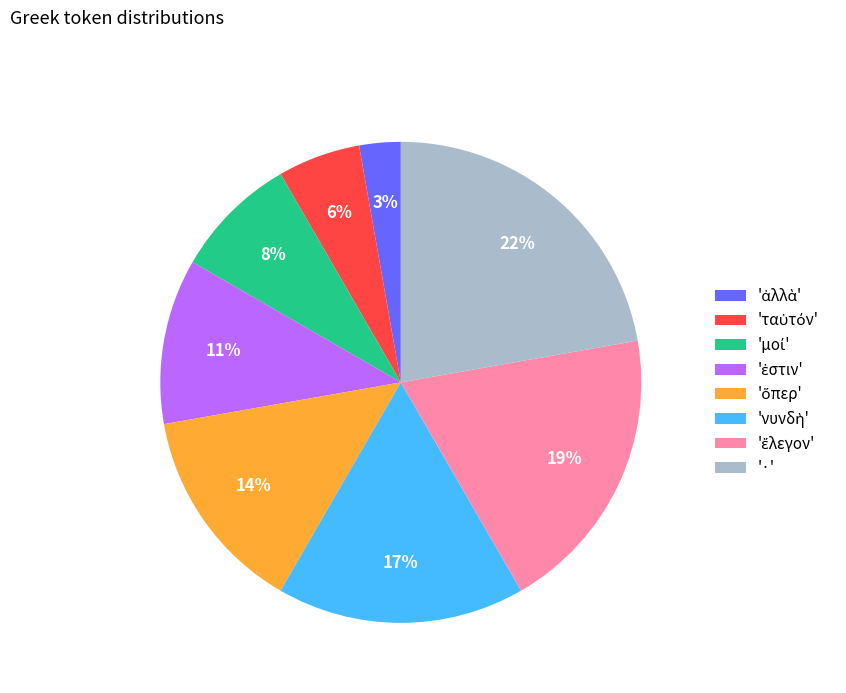

What is the largest slice in the pie chart?

·